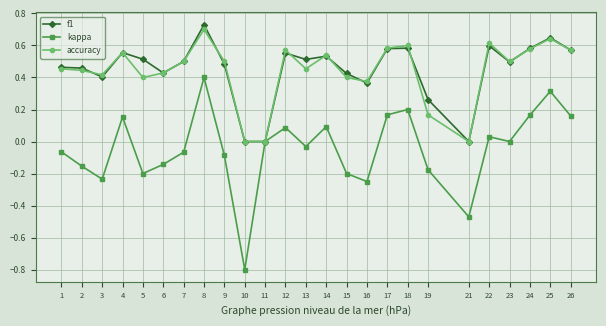

Is it true that kappa equals 0.1 at 17?

False